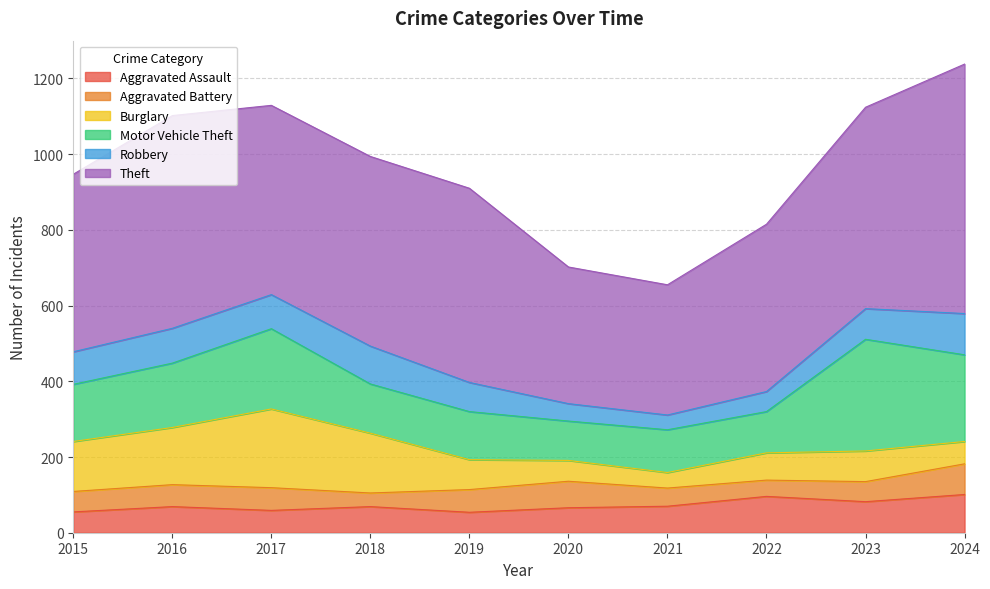

What is the value of the Robbery point at the 6th from the left?

46